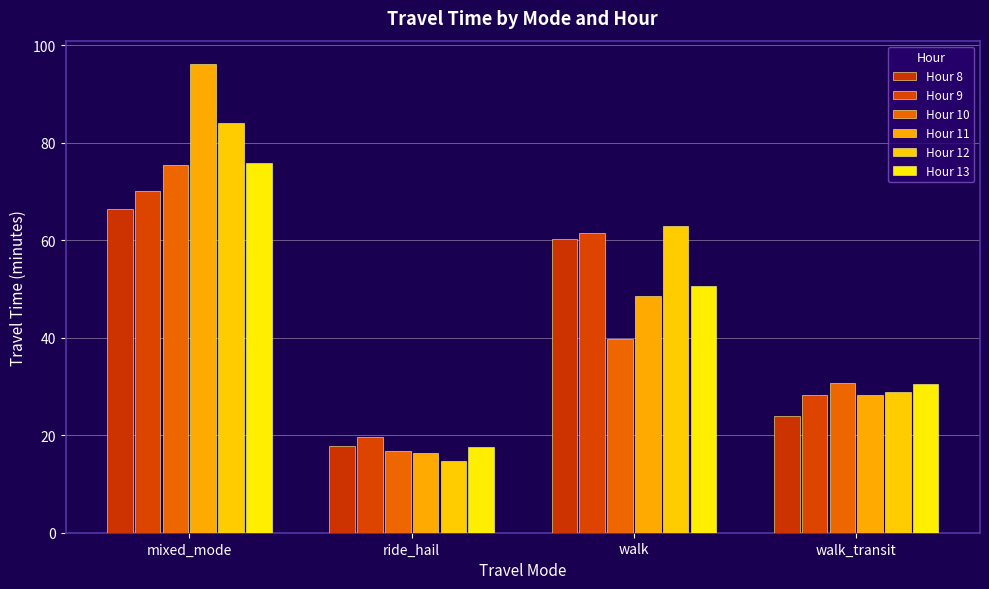

Which series has the widest spread of values?

Hour 11